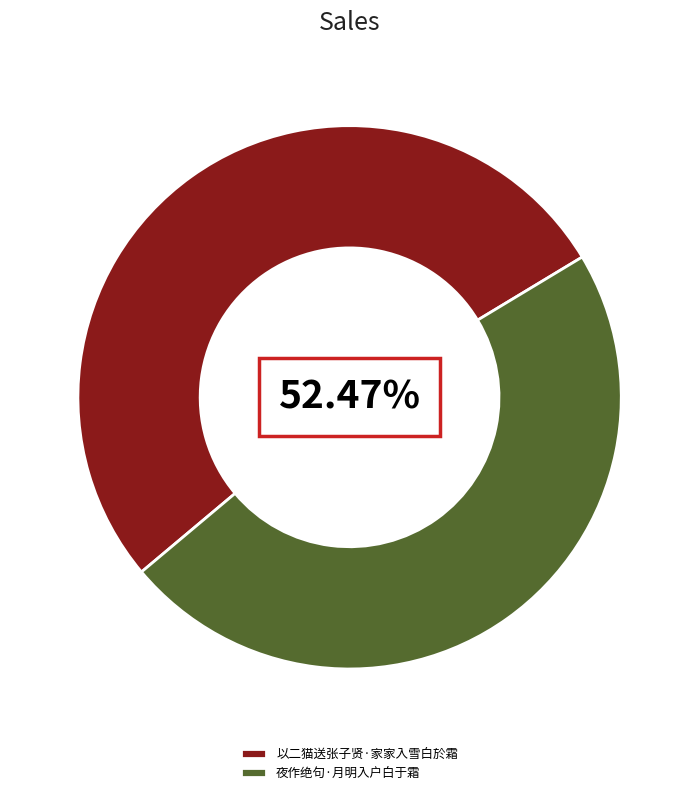

To the nearest percent, what is the difference between the 夜作绝句·月明入户白于霜 and 以二猫送张子贤·家家入雪白於霜 slice percentages?

5%